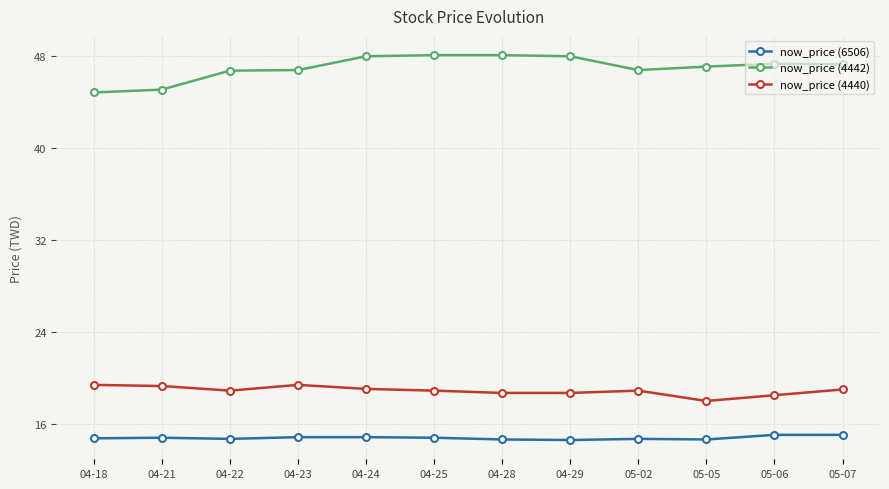

What is the label of the 4th point from the left?

04-23